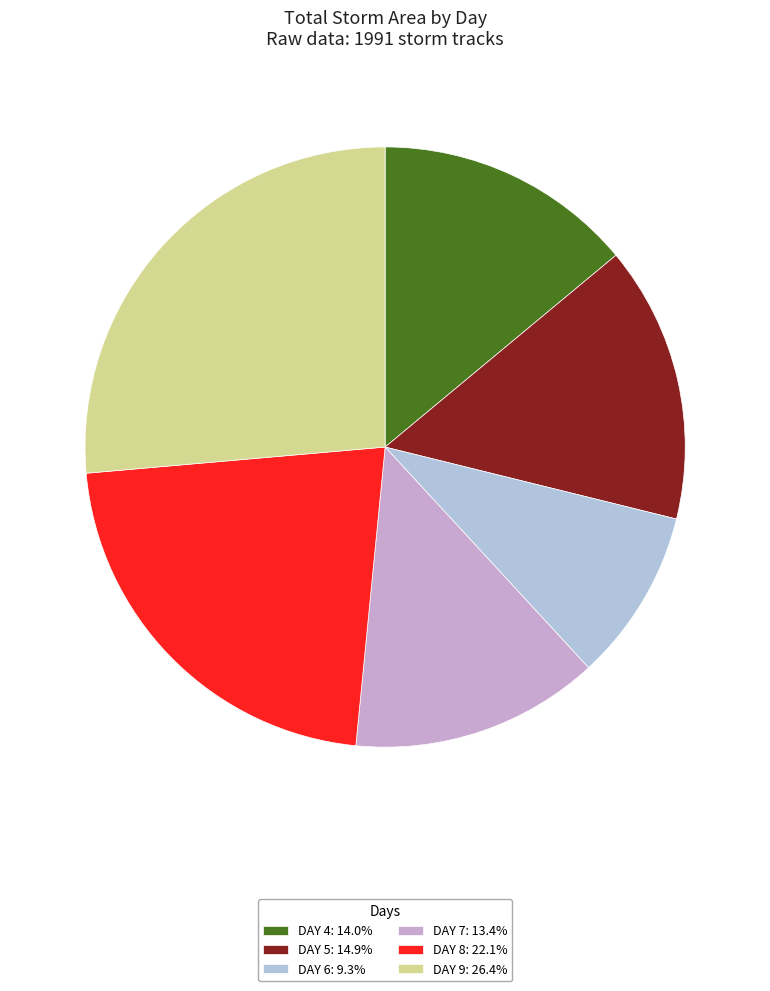

Is there any slice that represents more than half of the pie?

No